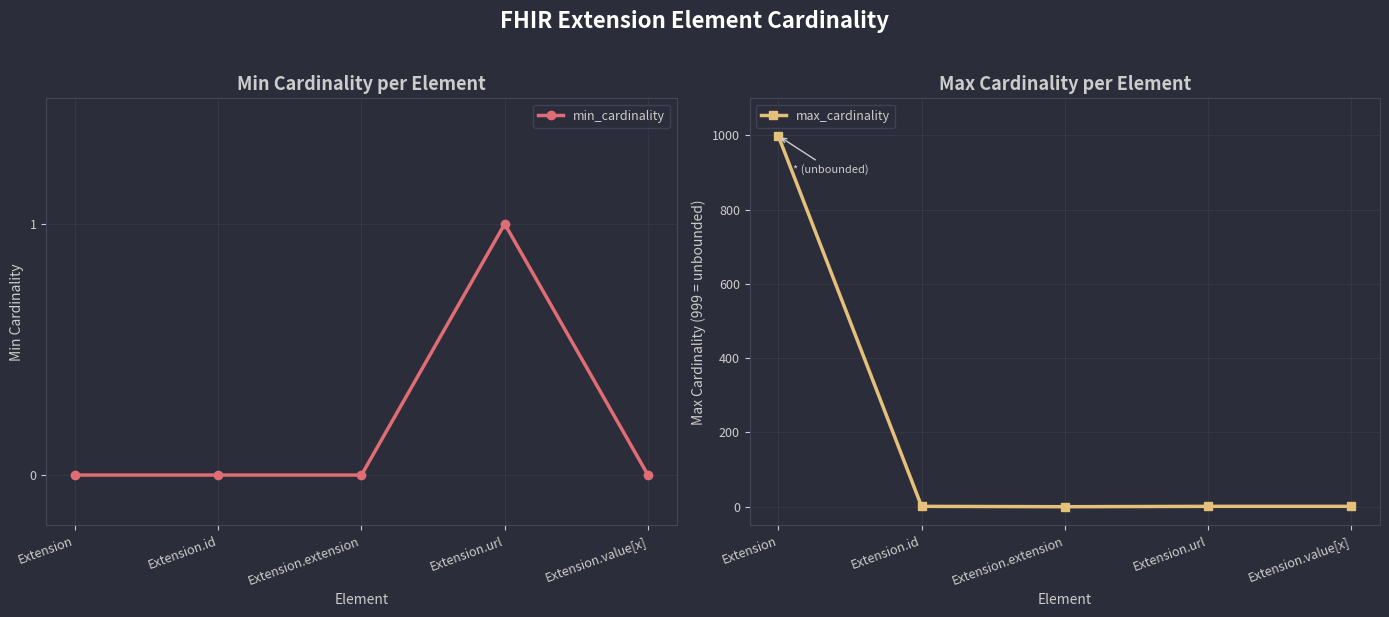

Does the chart display data point markers on the line(s)?

Yes